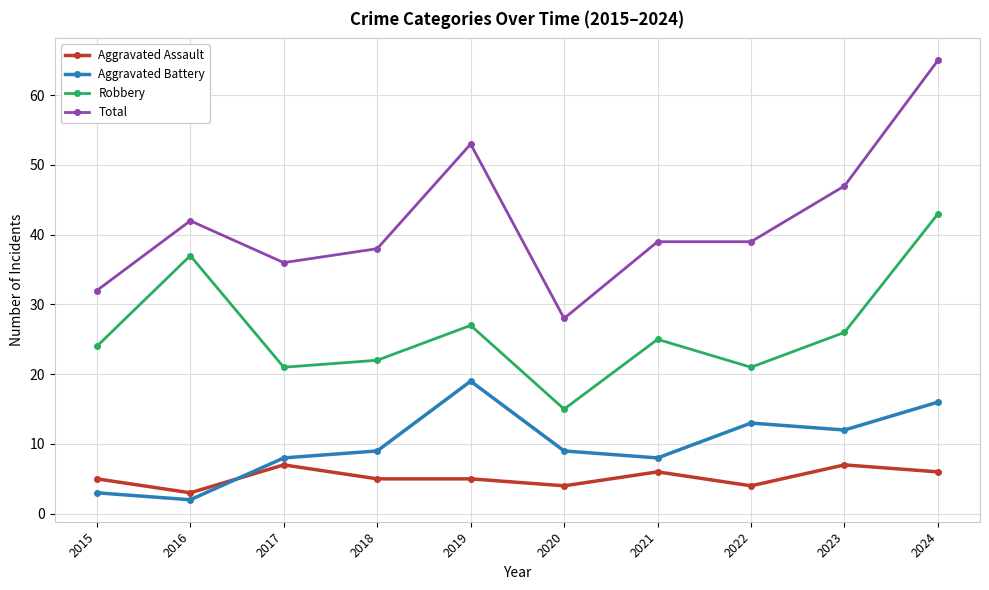

True or false: Total has a value of 25 at 2016.

False